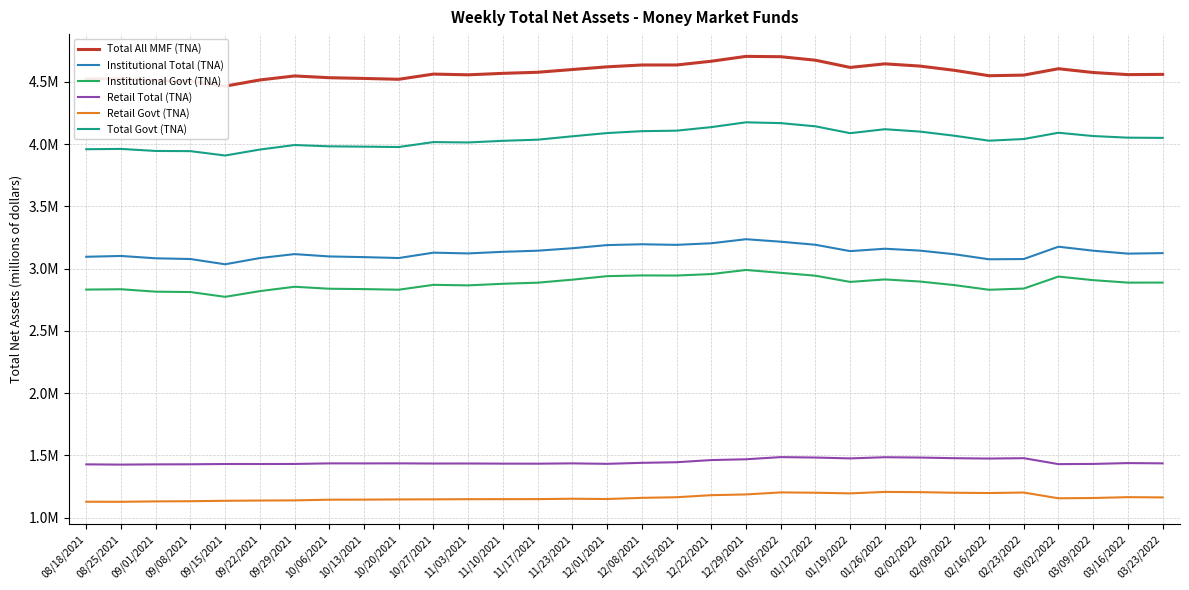

True or false: Retail Total (TNA) and Institutional Total (TNA) intersect in this chart.

False